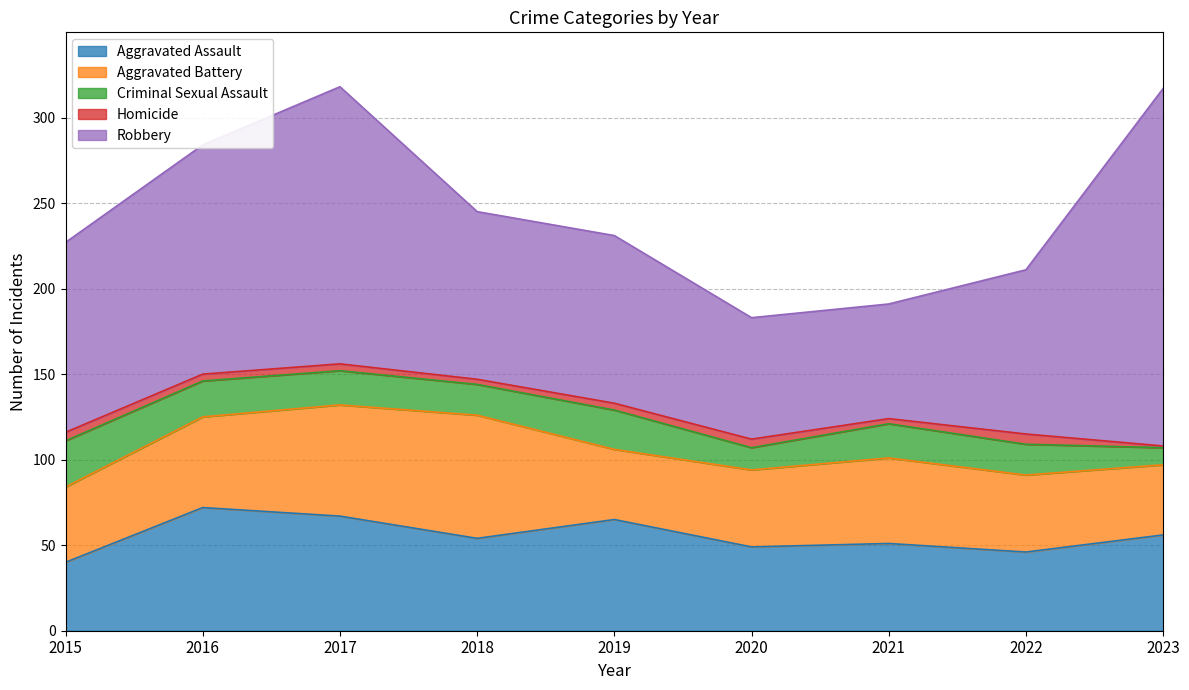

Which series changed the most between 2021 and 2023?

Robbery